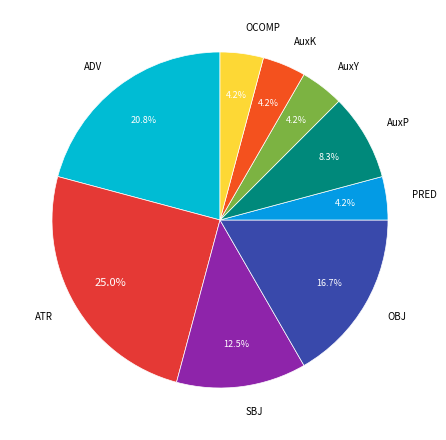

To the nearest percent, what portion does OCOMP represent?

4%